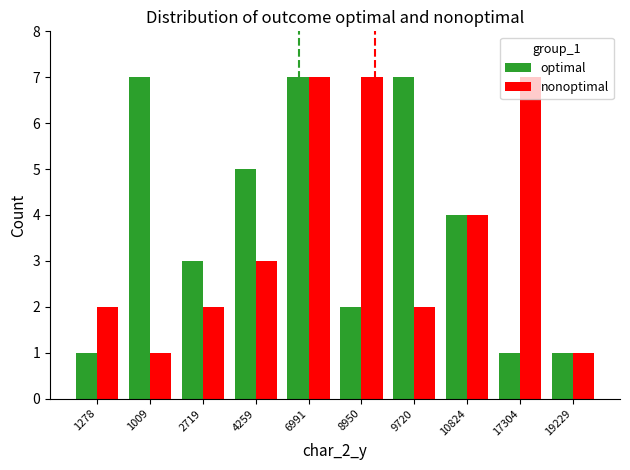

Rank the series by their average value, from lowest to highest.

nonoptimal, optimal